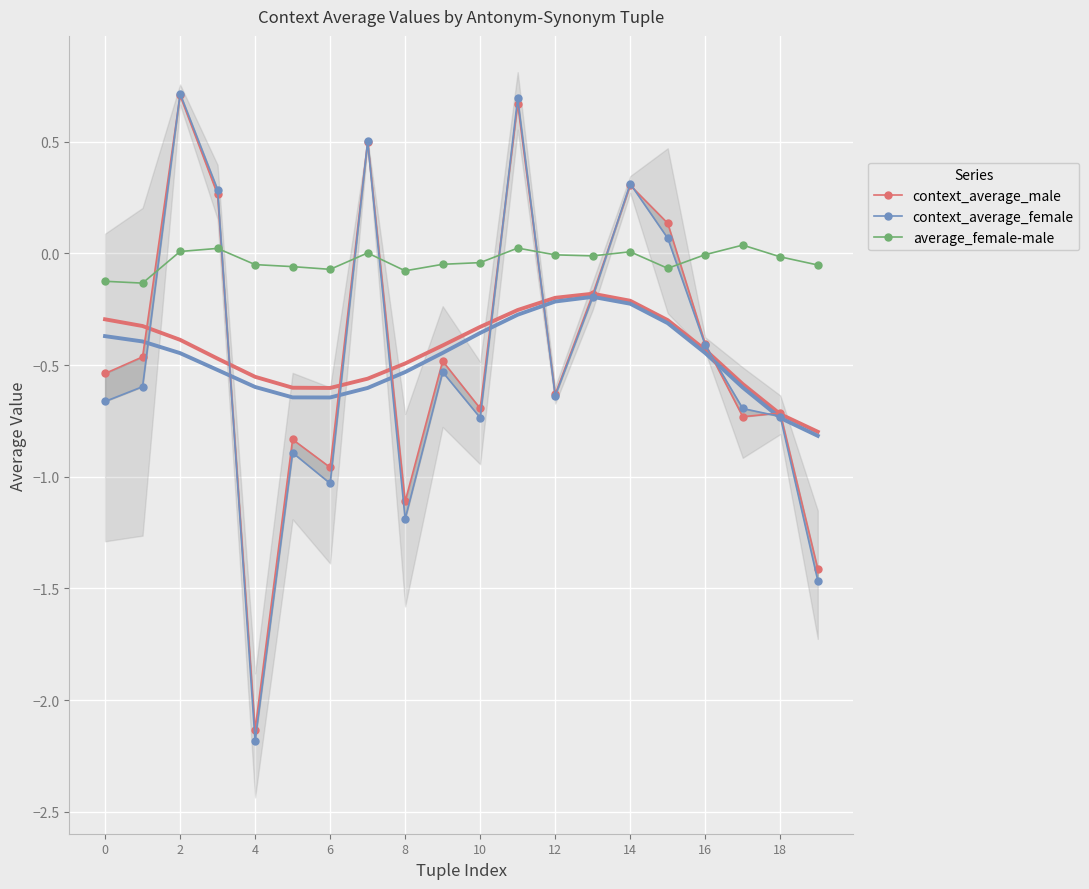

True or false: average_female-male has more than 0 interior local peaks.

True